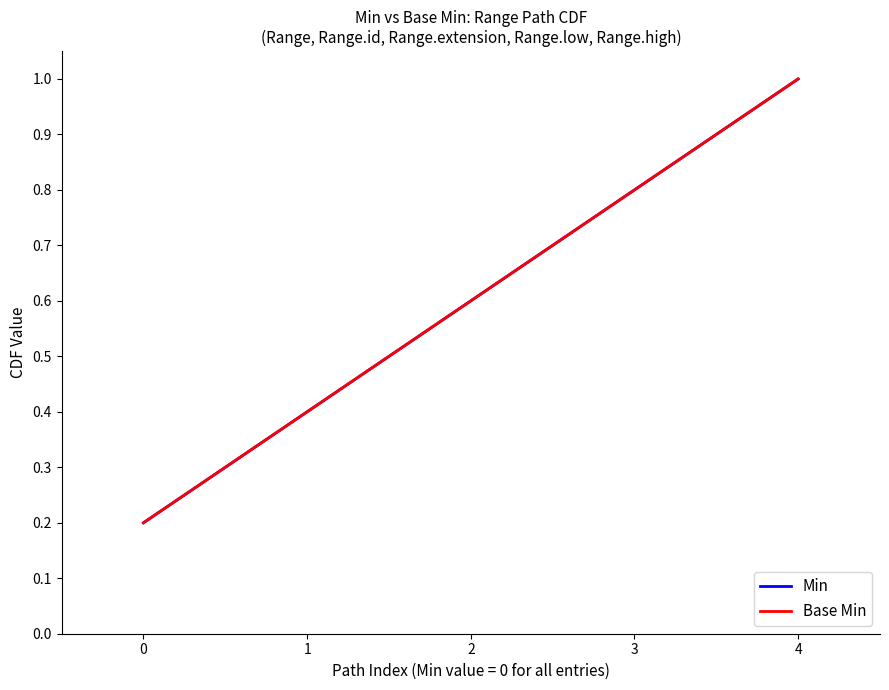

Reading left to right, transcribe all the data shown in this chart.

Min: 0.2	0.4	0.6	0.8	1.0
Base Min: 0.2	0.4	0.6	0.8	1.0